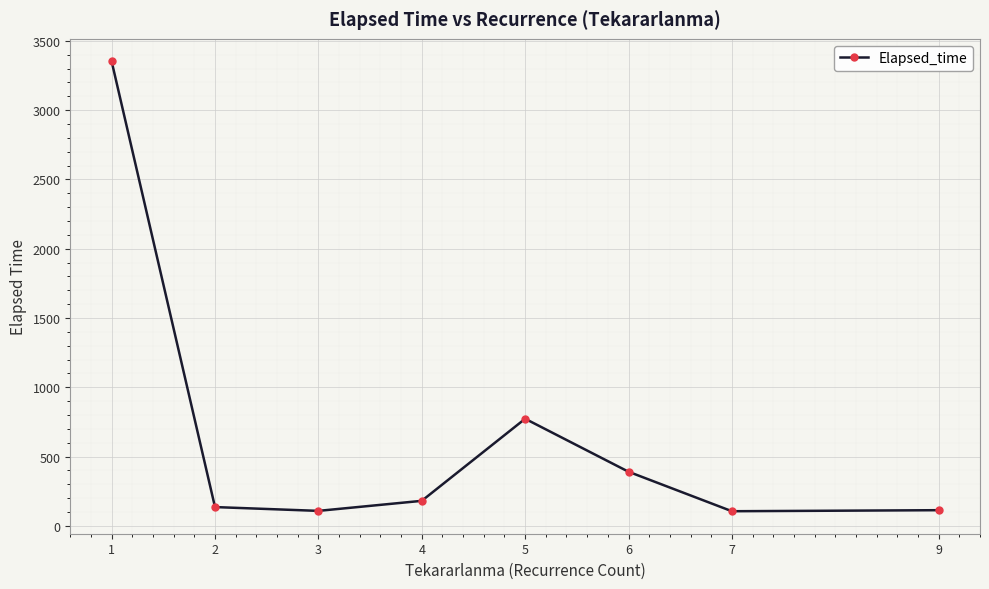

True or false: the data shows 772.5 at 5.

True